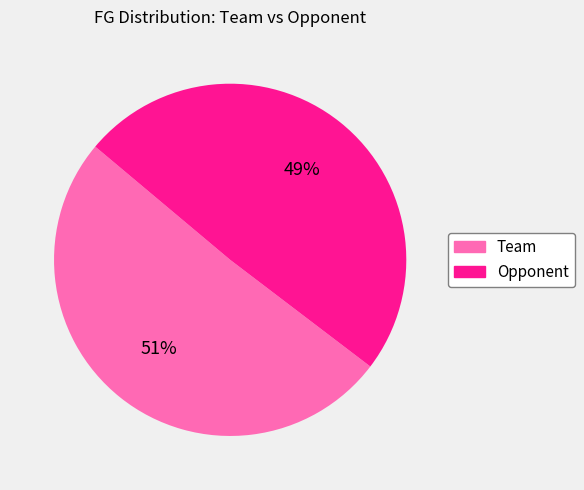

Do Team and Opponent together represent more than half of the pie?

Yes